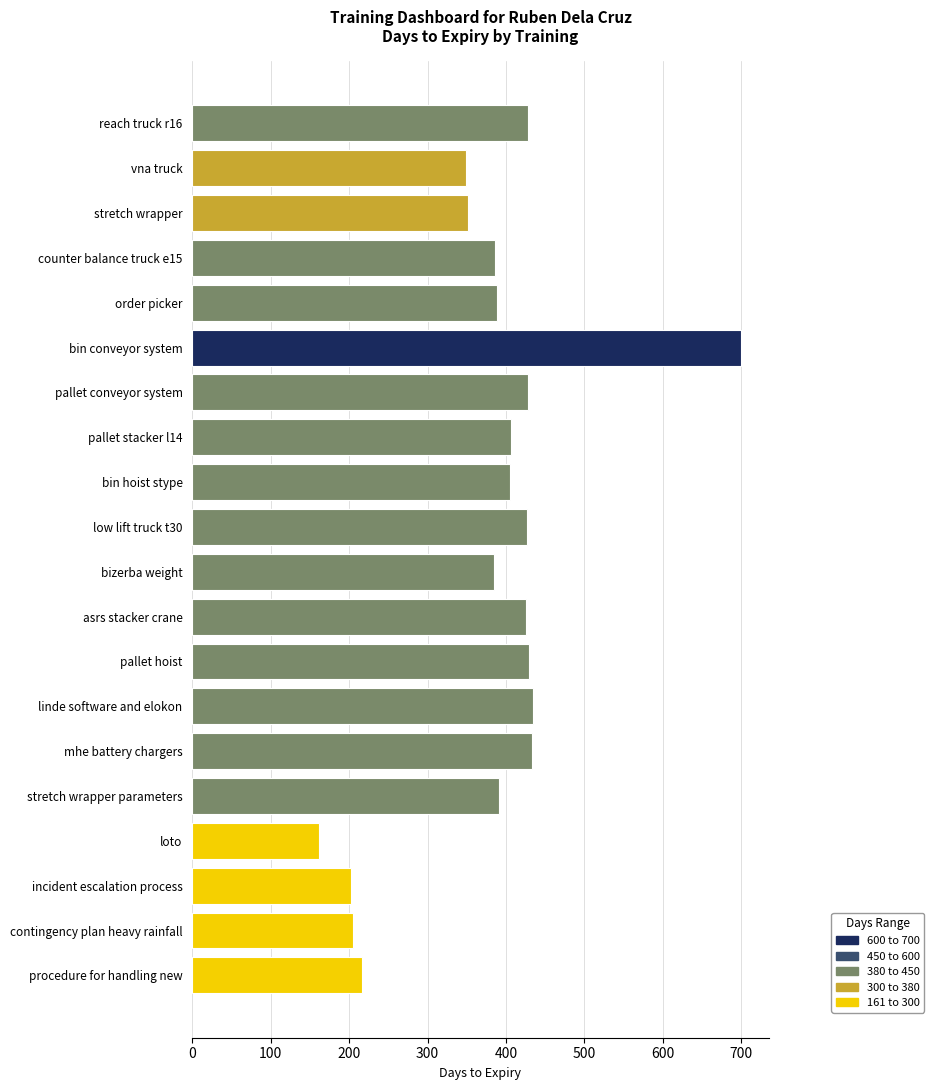

What is the difference between the maximum and second lowest values?

498